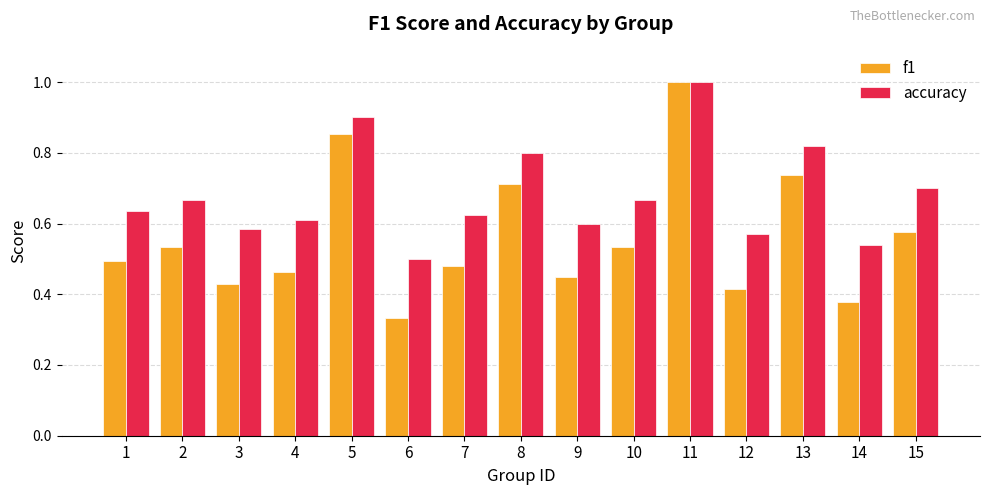

Which series has the largest total across all categories?

accuracy